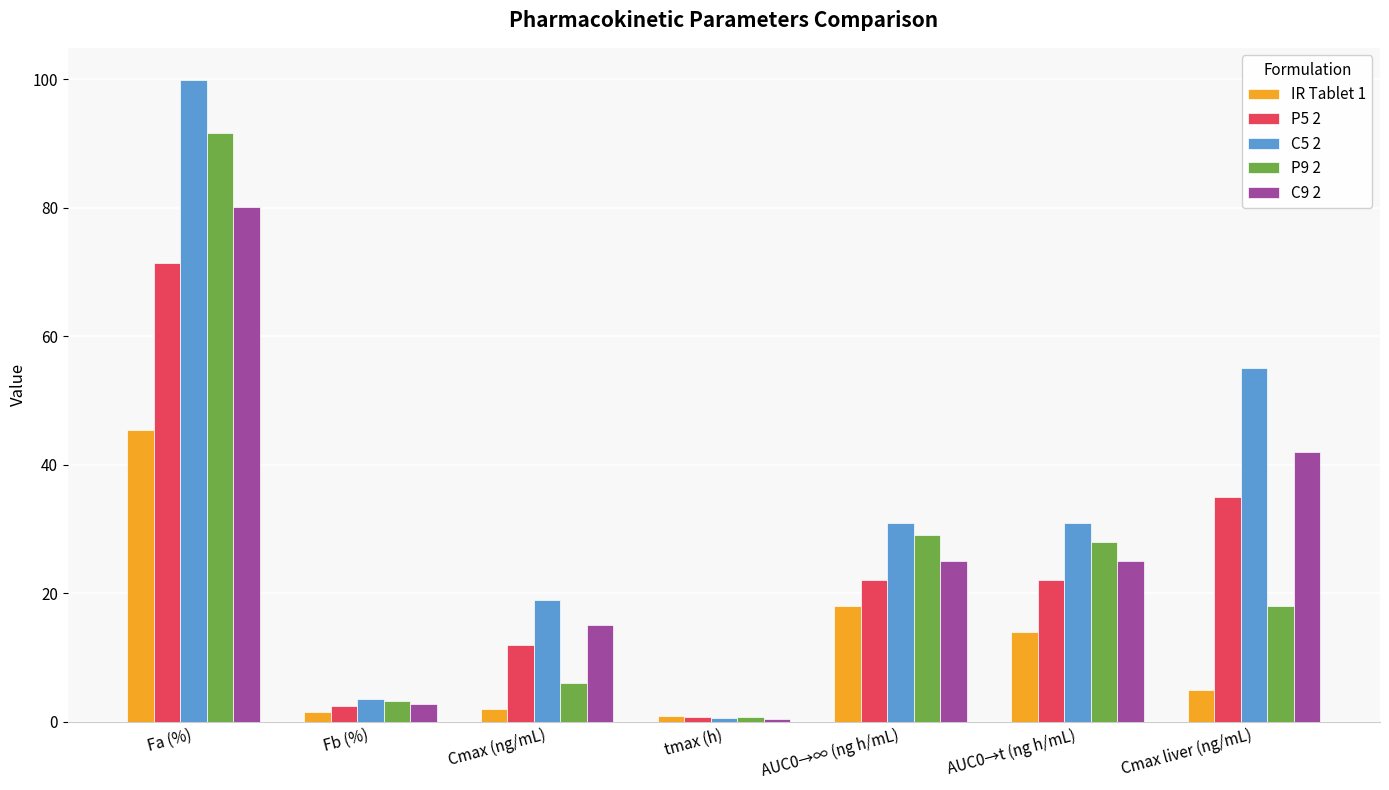

What is the label of the 5th bar from the right?

Cmax (ng/mL)